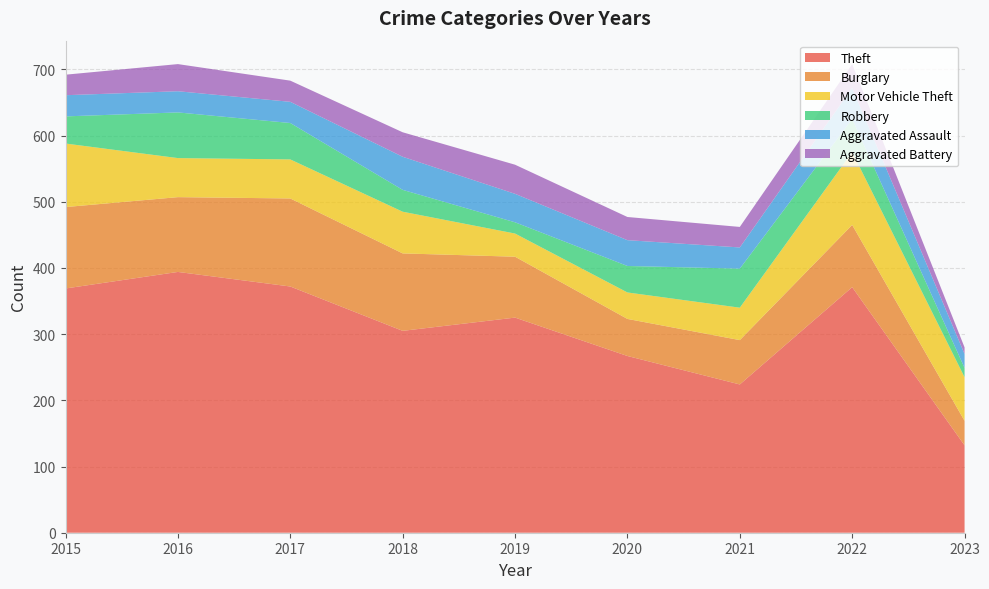

Reading left to right, transcribe all the data shown in this chart.

Theft: 2015=369	2016=394	2017=372	2018=305	2019=325	2020=267	2021=224	2022=371	2023=132
Burglary: 2015=123	2016=113	2017=133	2018=117	2019=92	2020=56	2021=67	2022=94	2023=37
Motor Vehicle Theft: 2015=96	2016=59	2017=59	2018=63	2019=35	2020=40	2021=49	2022=110	2023=66
Robbery: 2015=41	2016=69	2017=55	2018=33	2019=17	2020=40	2021=59	2022=50	2023=14
Aggravated Assault: 2015=32	2016=32	2017=32	2018=50	2019=43	2020=39	2021=32	2022=47	2023=21
Aggravated Battery: 2015=31	2016=41	2017=32	2018=37	2019=44	2020=35	2021=31	2022=36	2023=10